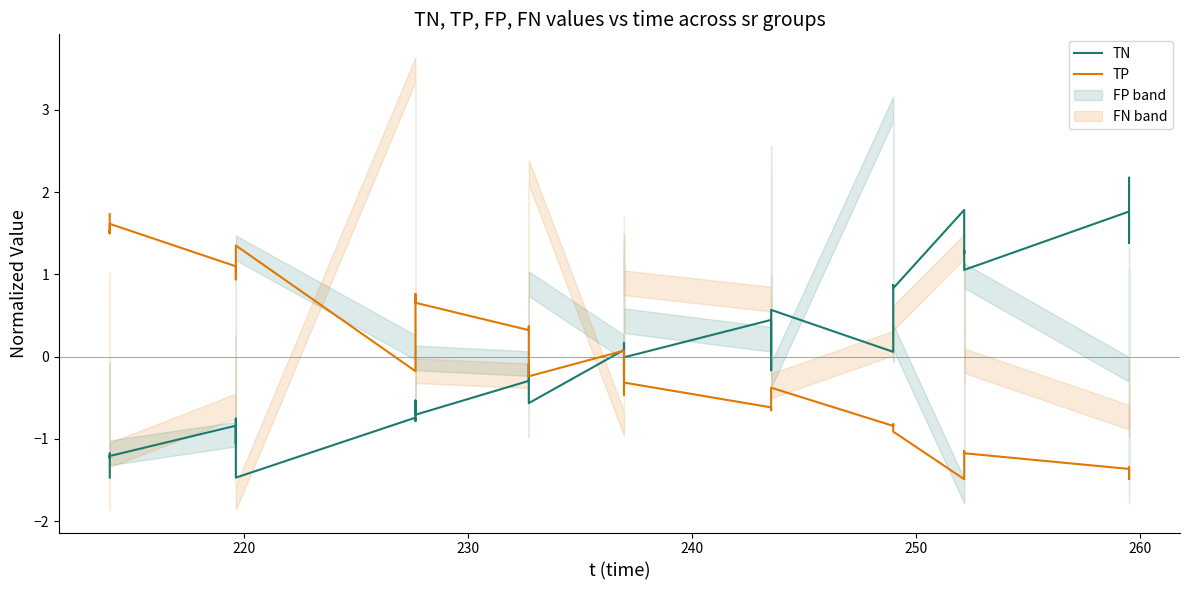

How many values in the TN series exceed 0?

17